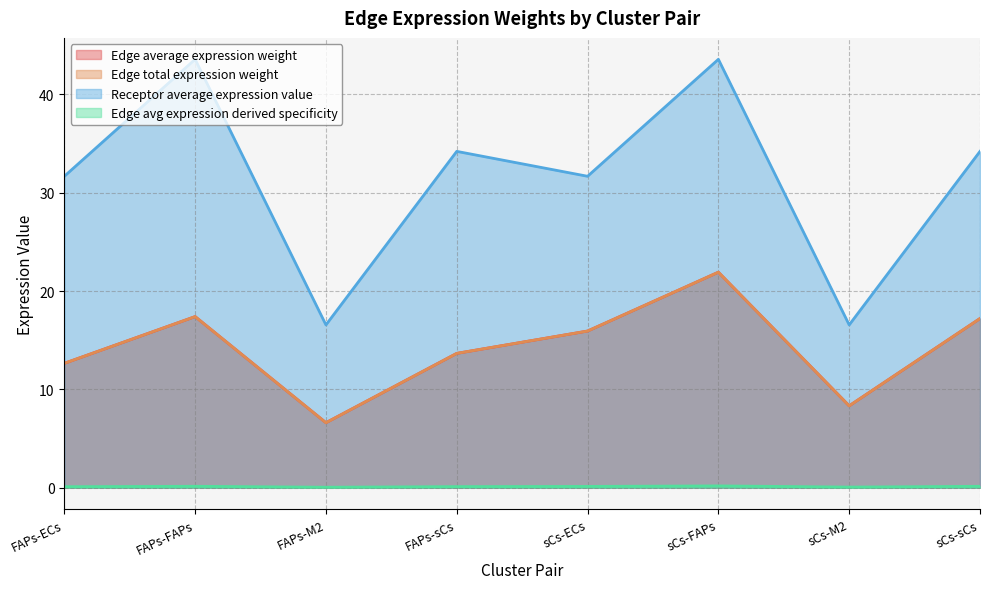

Does the chart have visible grid lines?

Yes